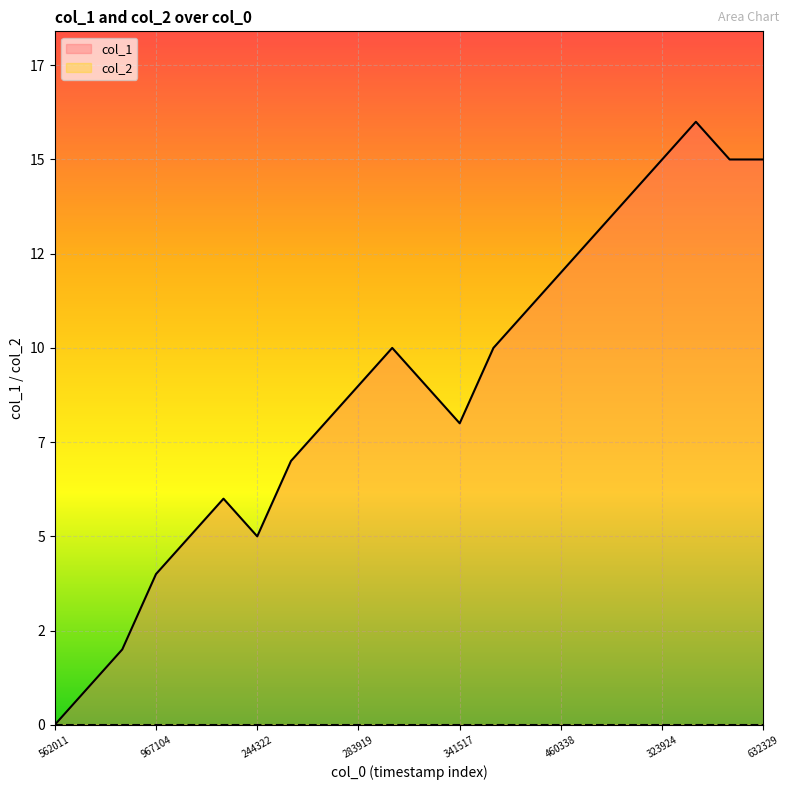

Does the chart display data point markers on the line(s)?

No